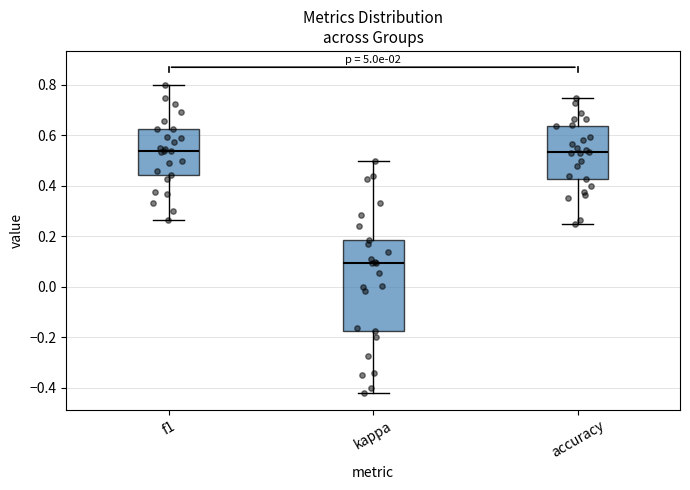

Which box has the lowest median line?

kappa